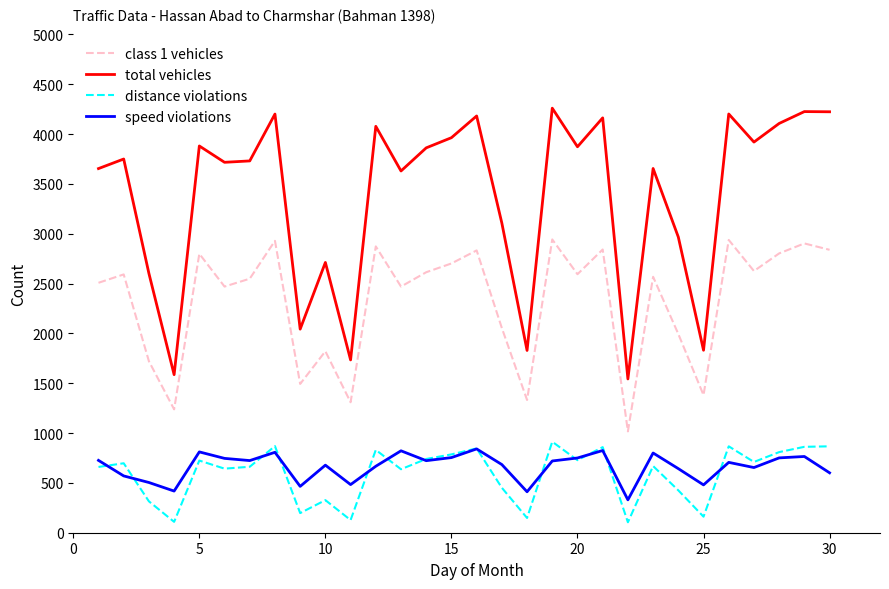

True or false: class 1 vehicles and total vehicles intersect in this chart.

False